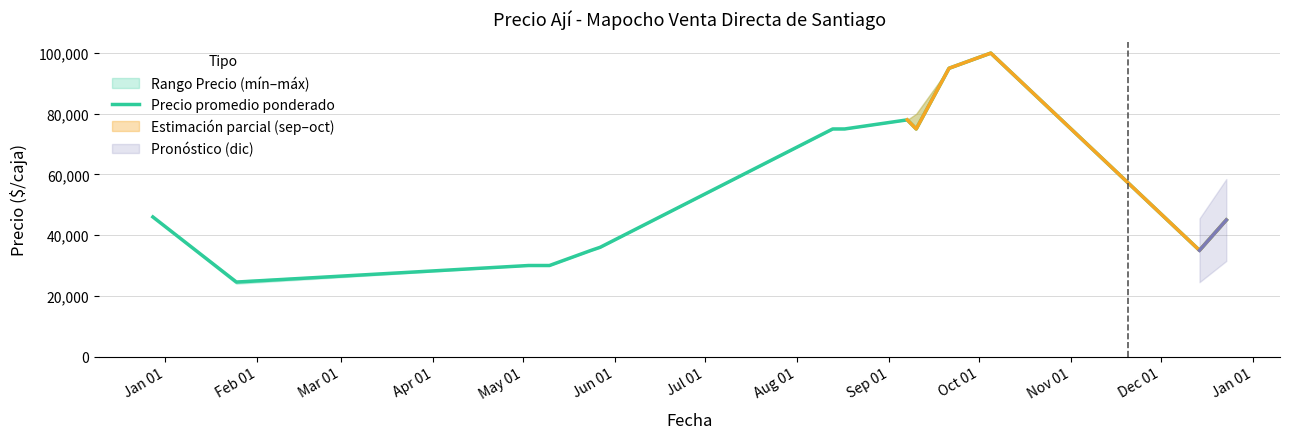

Between Dec 01 and Jan 01, which is larger?

Dec 01